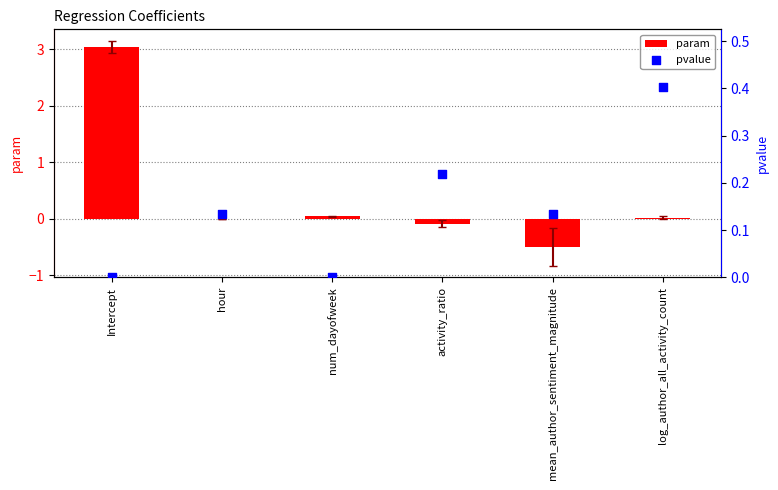

At how many categories does at least one series exceed 0?

6